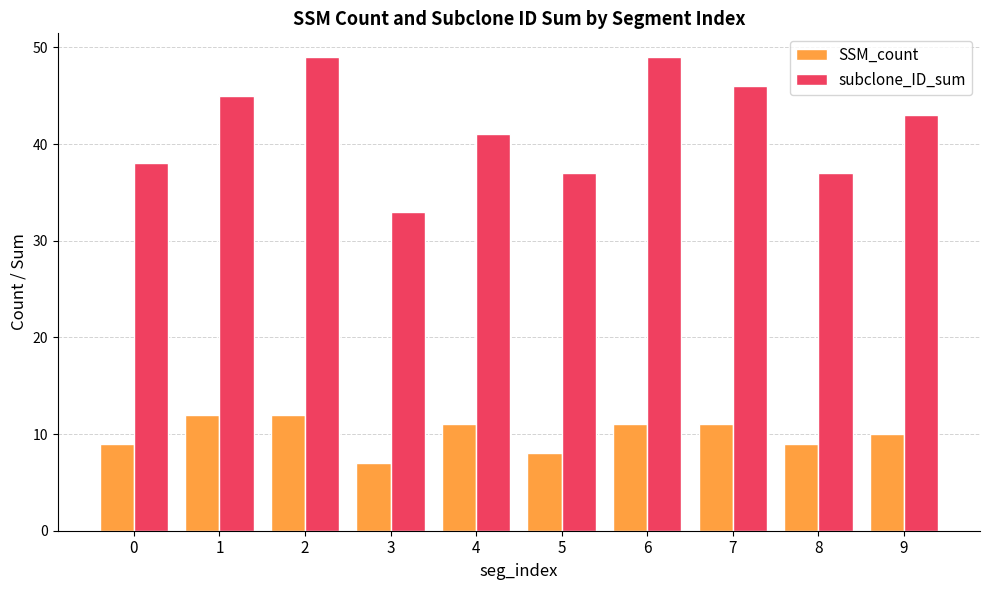

What is the value of the SSM_count bar at the 5th from the left?

11